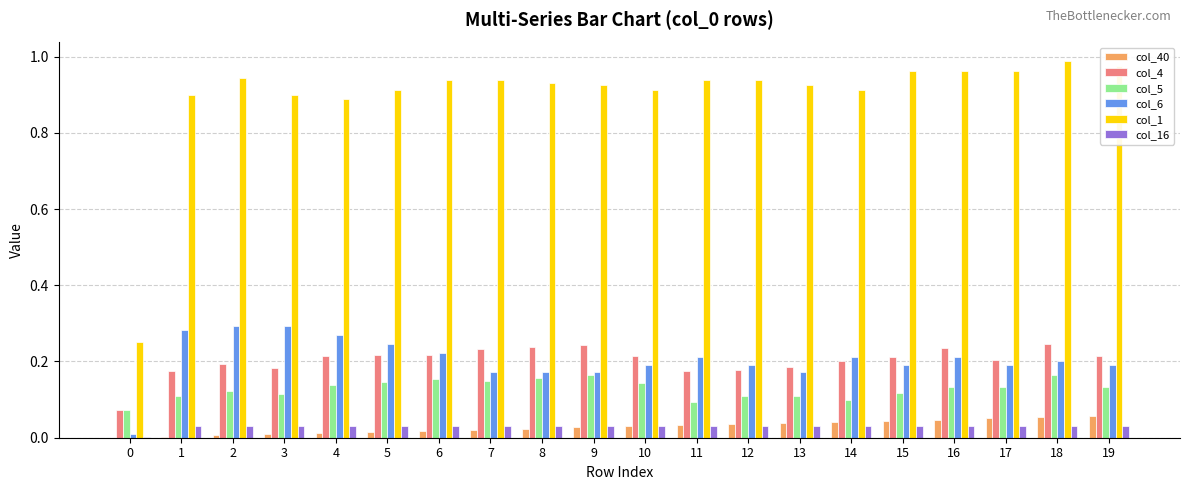

True or false: col_16 has a value of 0.0 at 6.

True